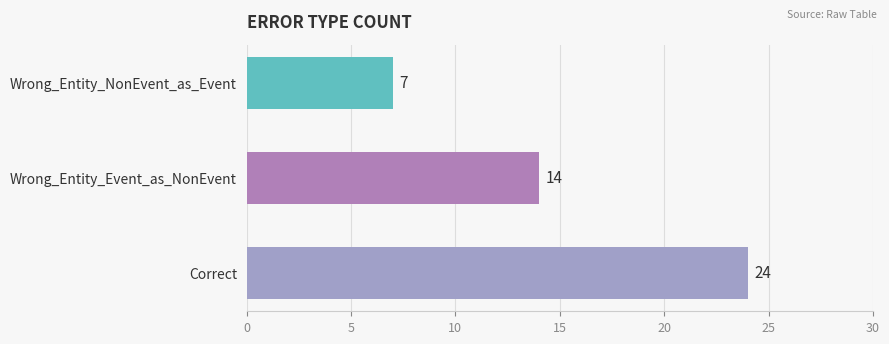

Reading top to bottom, extract all data points from this chart.

Wrong_Entity_NonEvent_as_Event=7	Wrong_Entity_Event_as_NonEvent=14	Correct=24